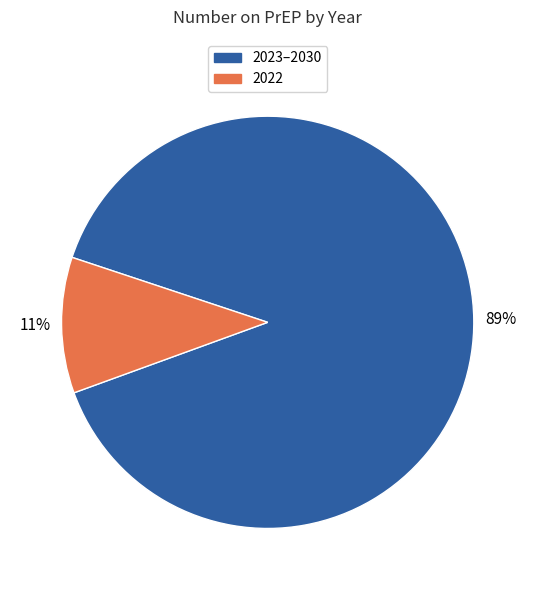

To the nearest percent, what portion does 2022 represent?

11%